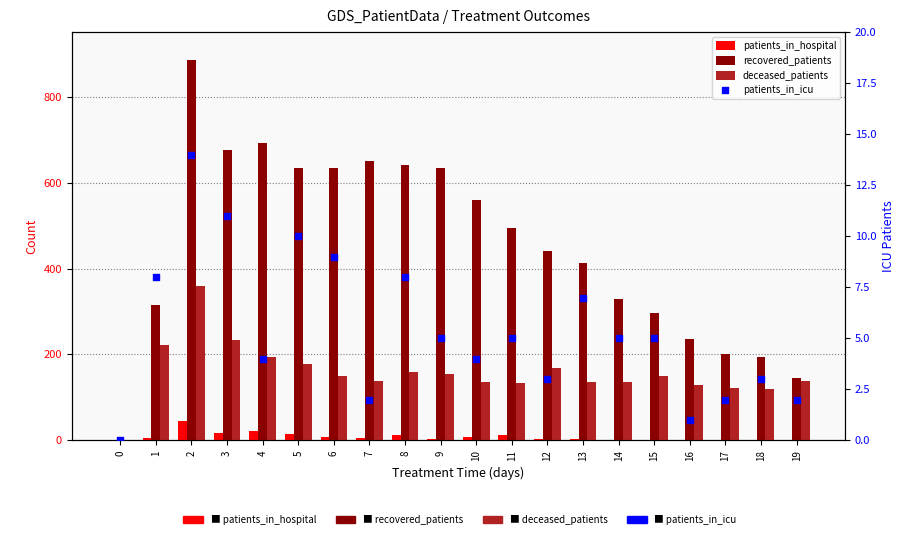

Which series contains the lowest Y value?

patients_in_hospital